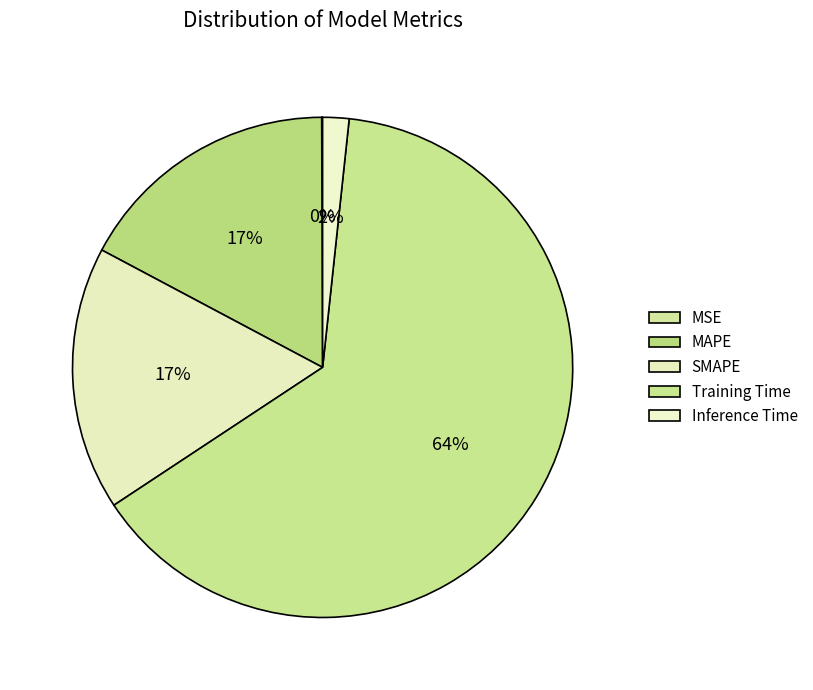

Does Inference Time account for over 50% of the chart?

No